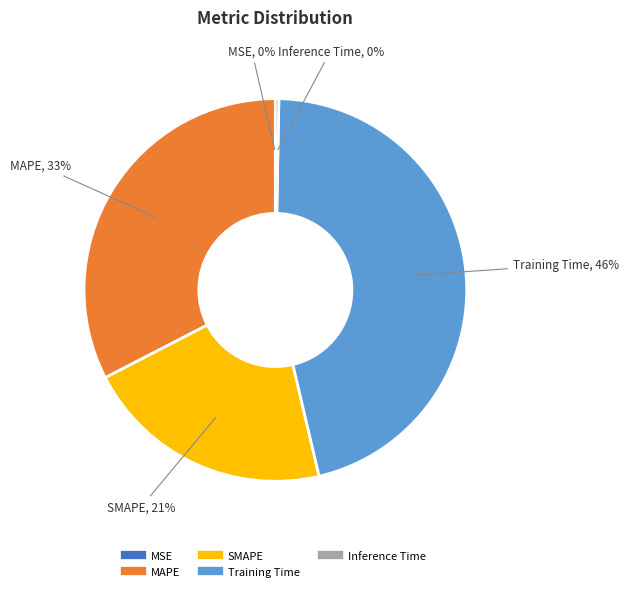

Do Inference Time and SMAPE together represent more than half of the pie?

No